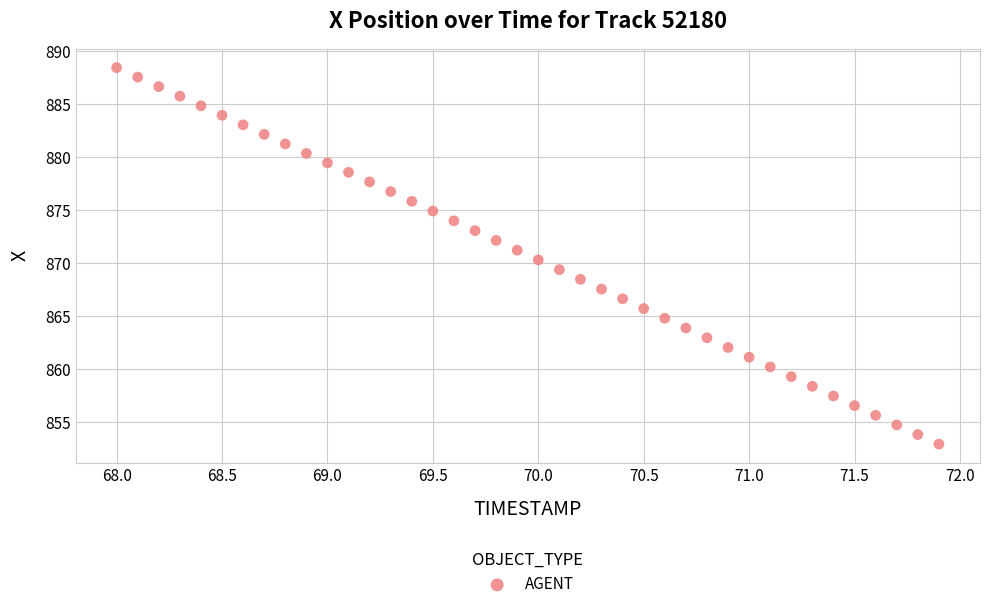

What is the range of X values (max minus min)?

3.9